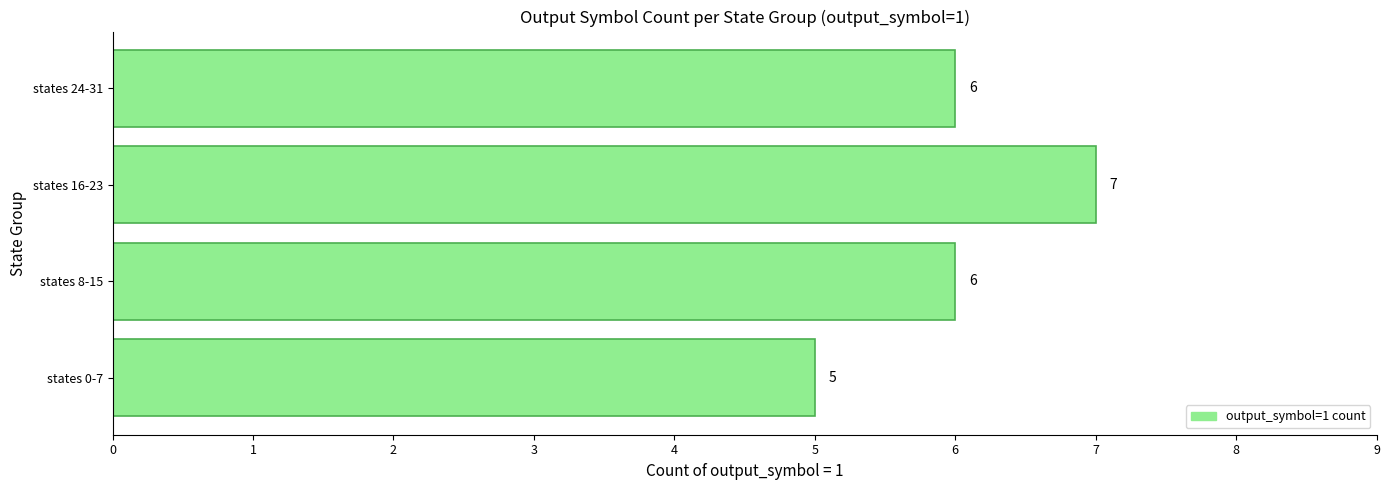

Which has a higher value, states 16-23 or states 24-31?

states 16-23